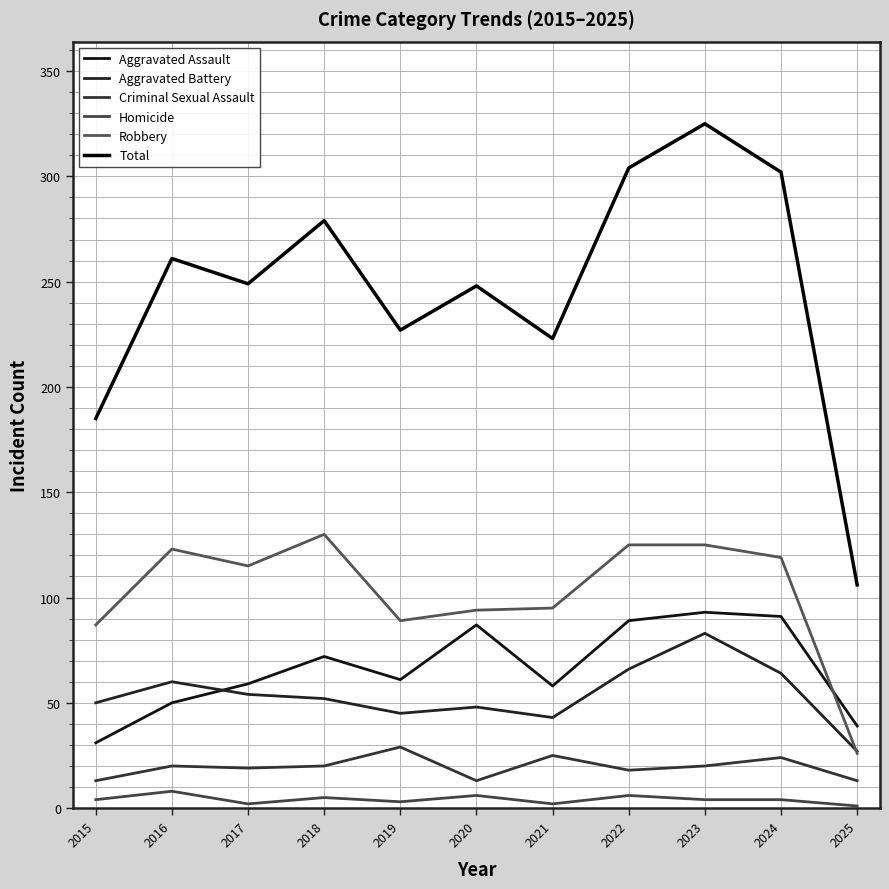

Is this an area chart (filled region under the line)?

No